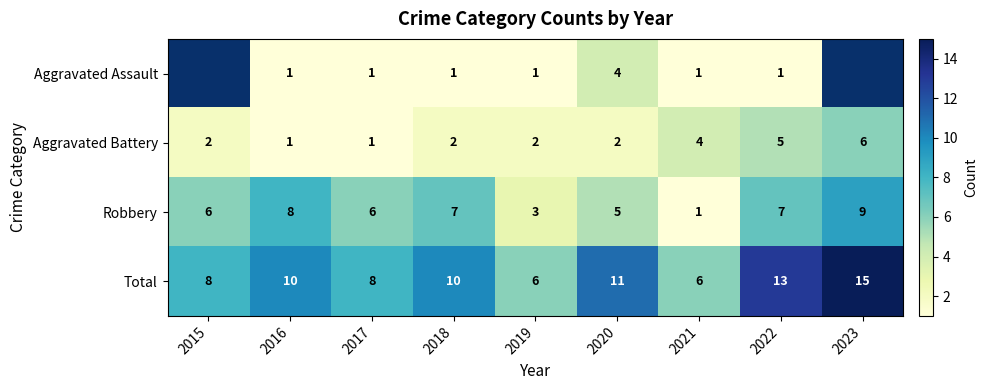

What is the difference between the second highest and second lowest values in the Aggravated Battery series?

4